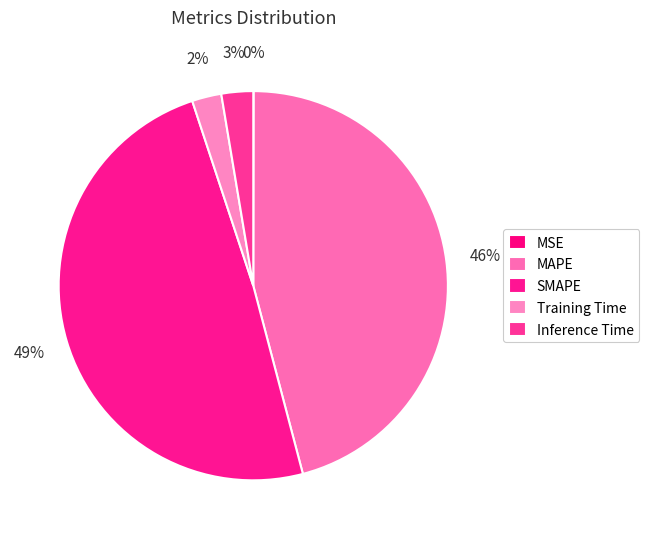

What is the total percentage of MAPE and MSE?

45.9%